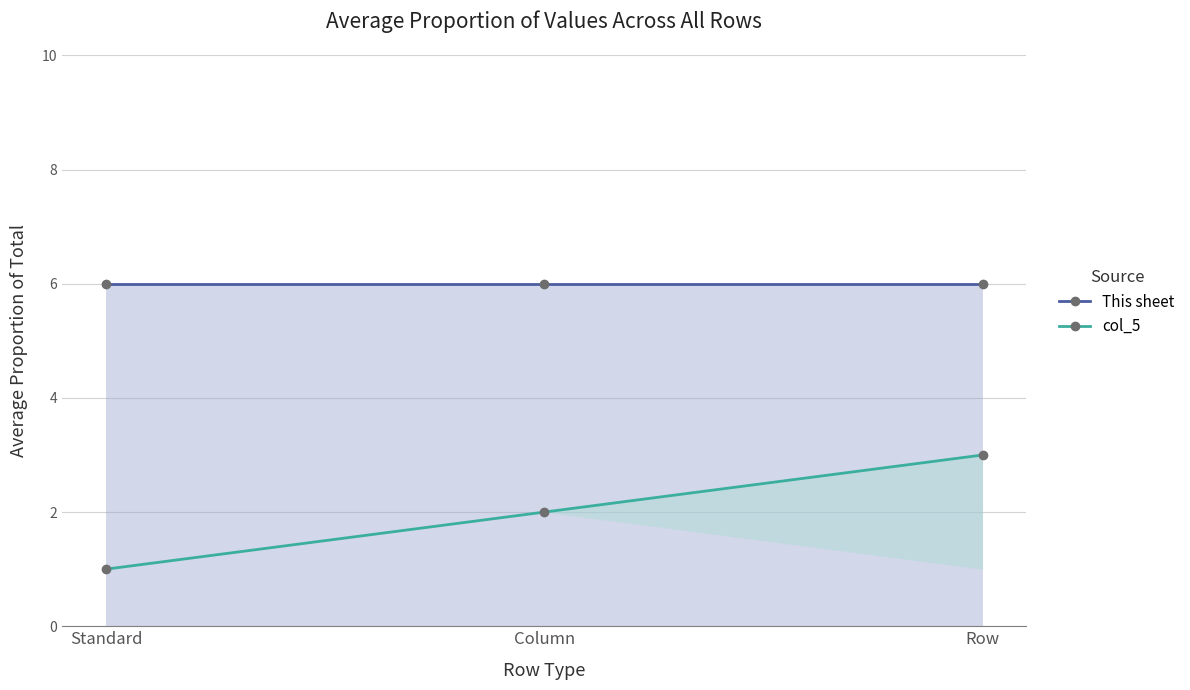

Which series has the widest spread of values?

col_5